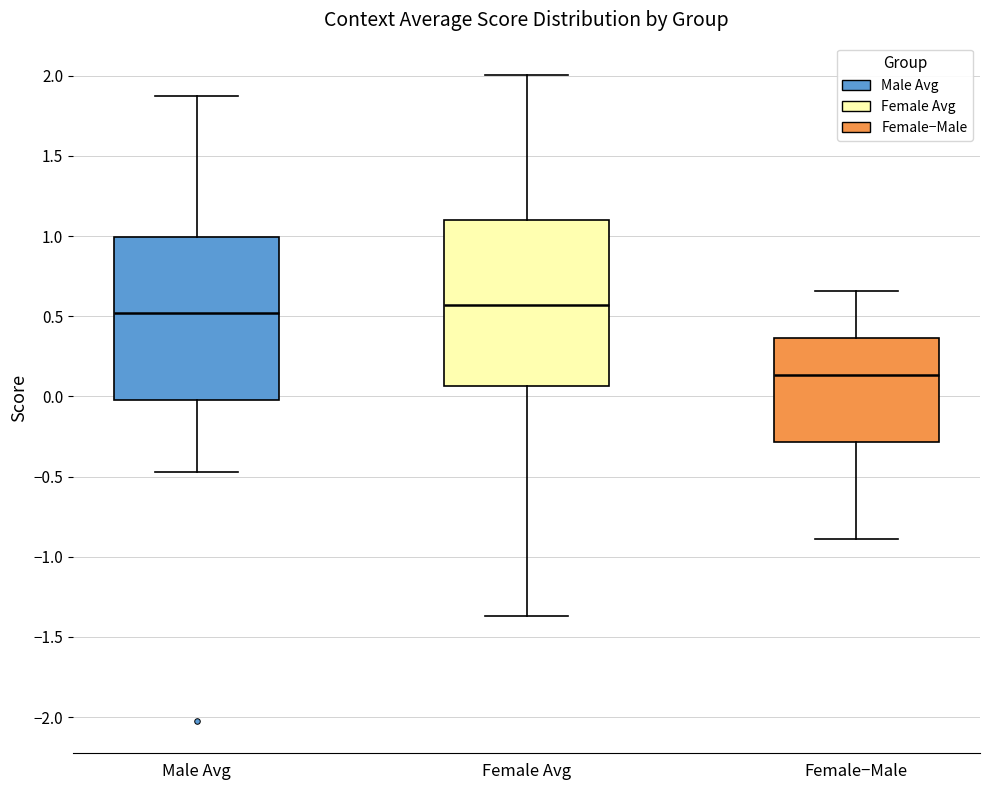

Which box has the lowest median line?

Female−Male